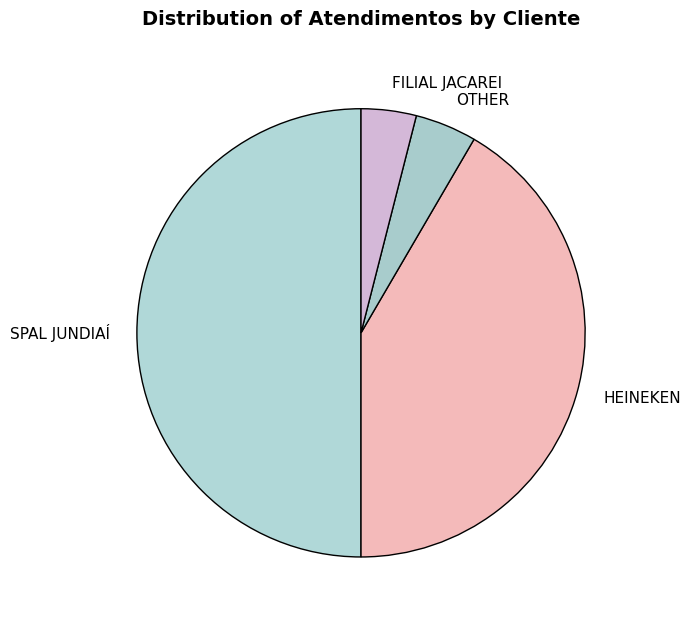

Does HEINEKEN account for over 50% of the chart?

No